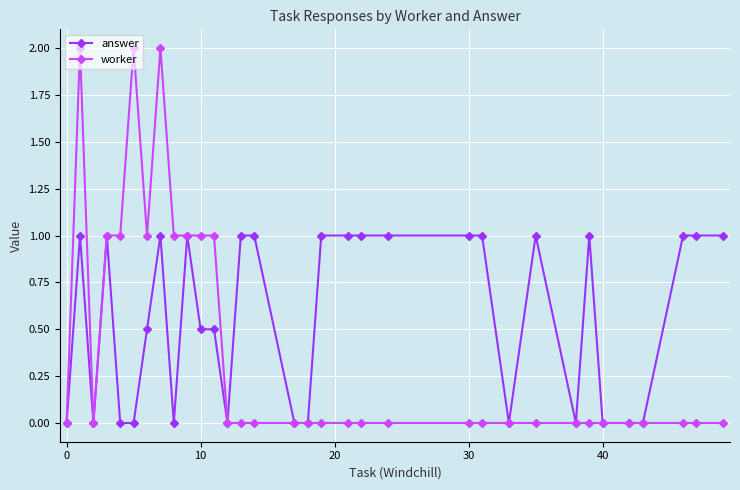

How many values in the answer series are below 1?

16